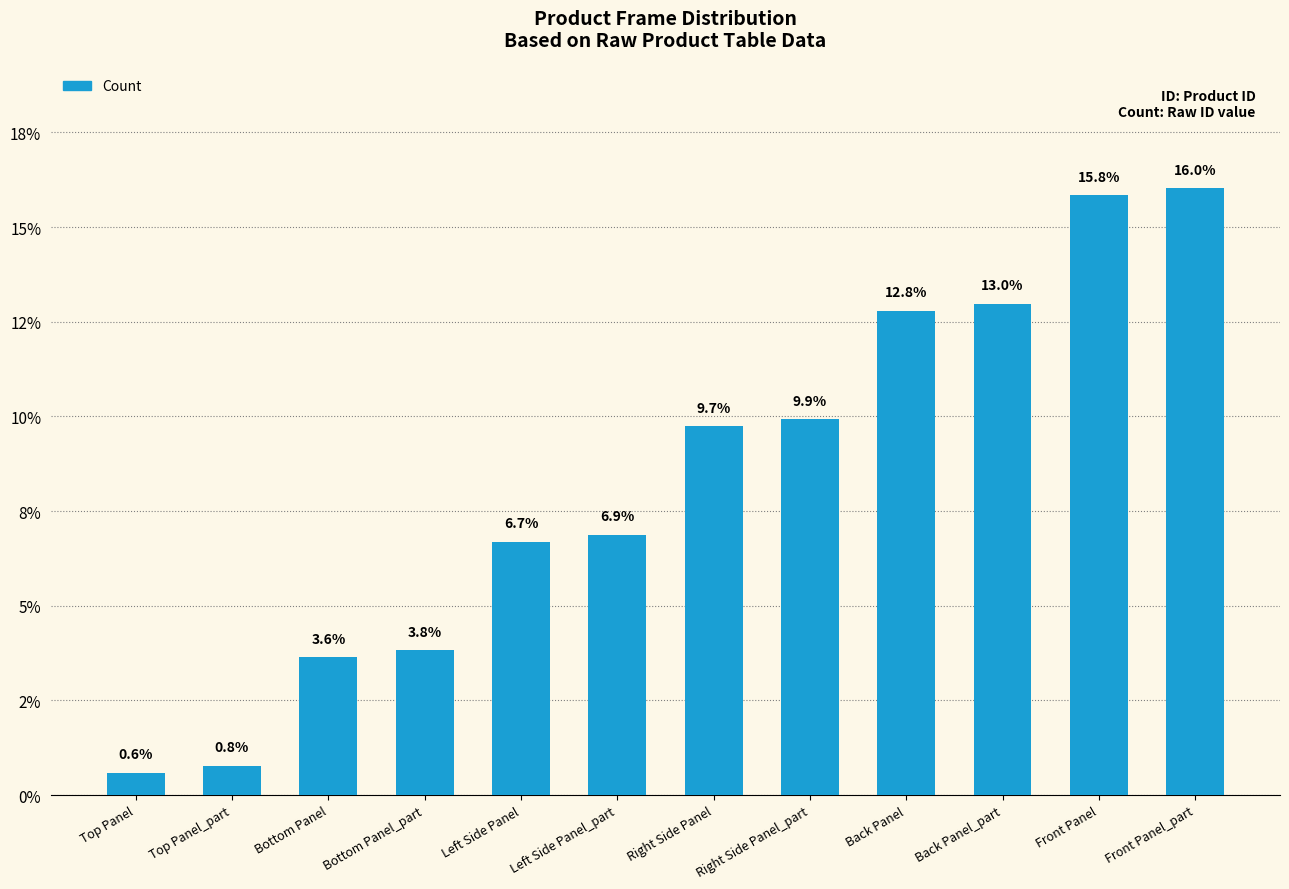

What is the approximate value at Right Side Panel?

9.7